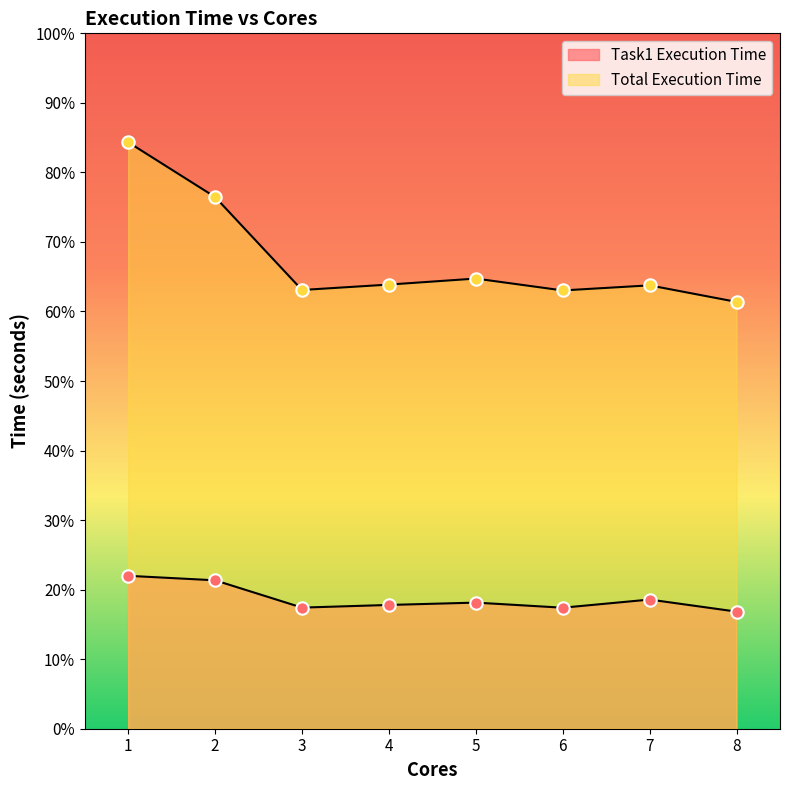

What is the total value across all series at 3?

80.5